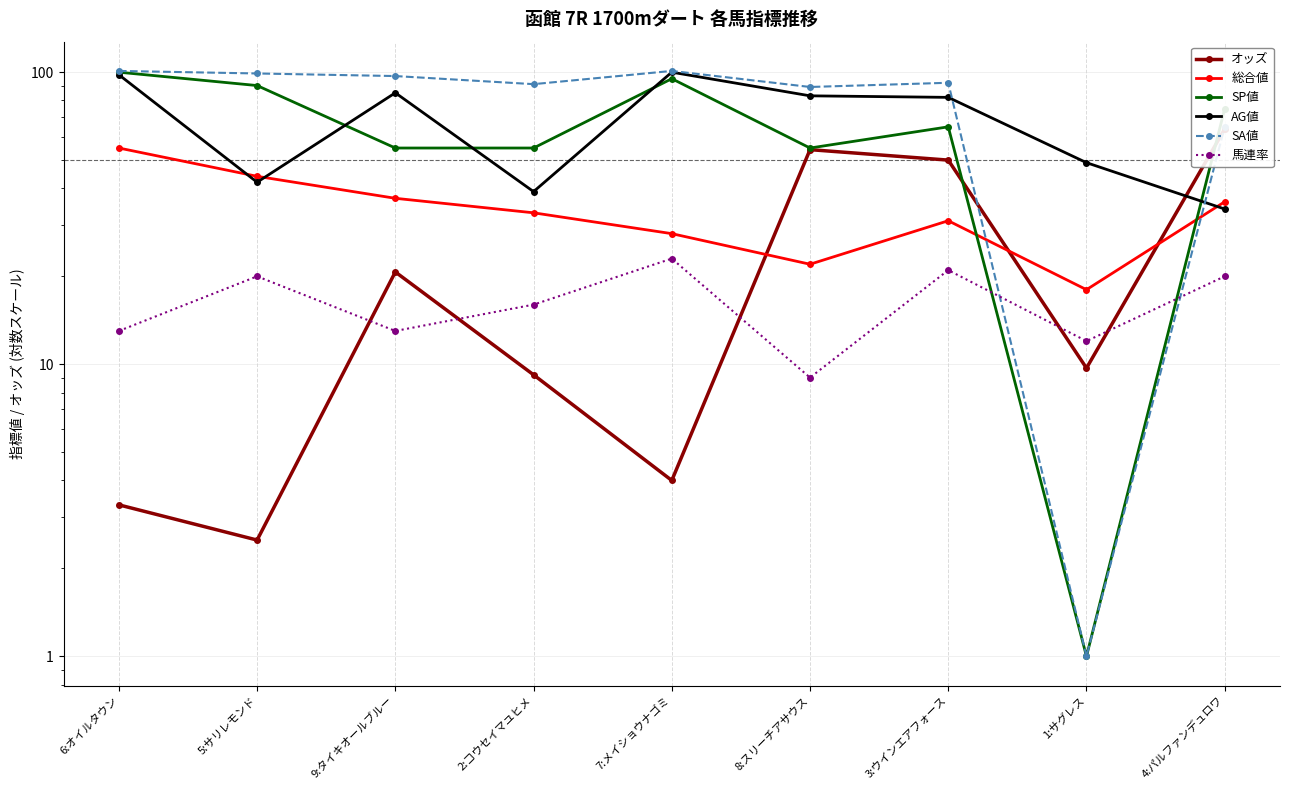

The value of オッズ at 8:スリーチアサウス is 15.7. True or false?

False